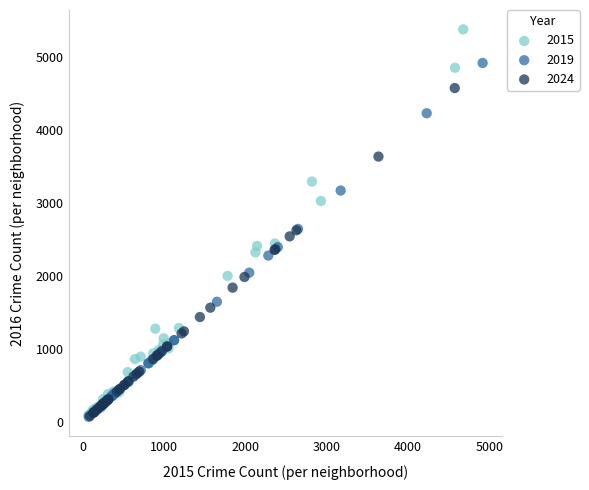

Which series has the widest spread of Y values?

2015